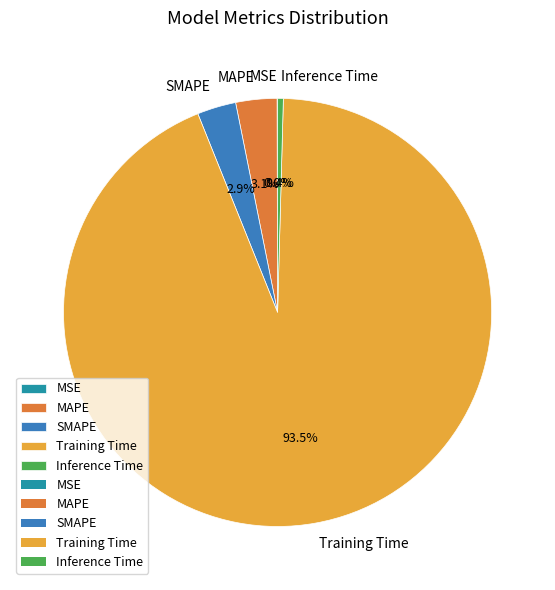

Is the sum of Inference Time and Training Time greater than half?

Yes